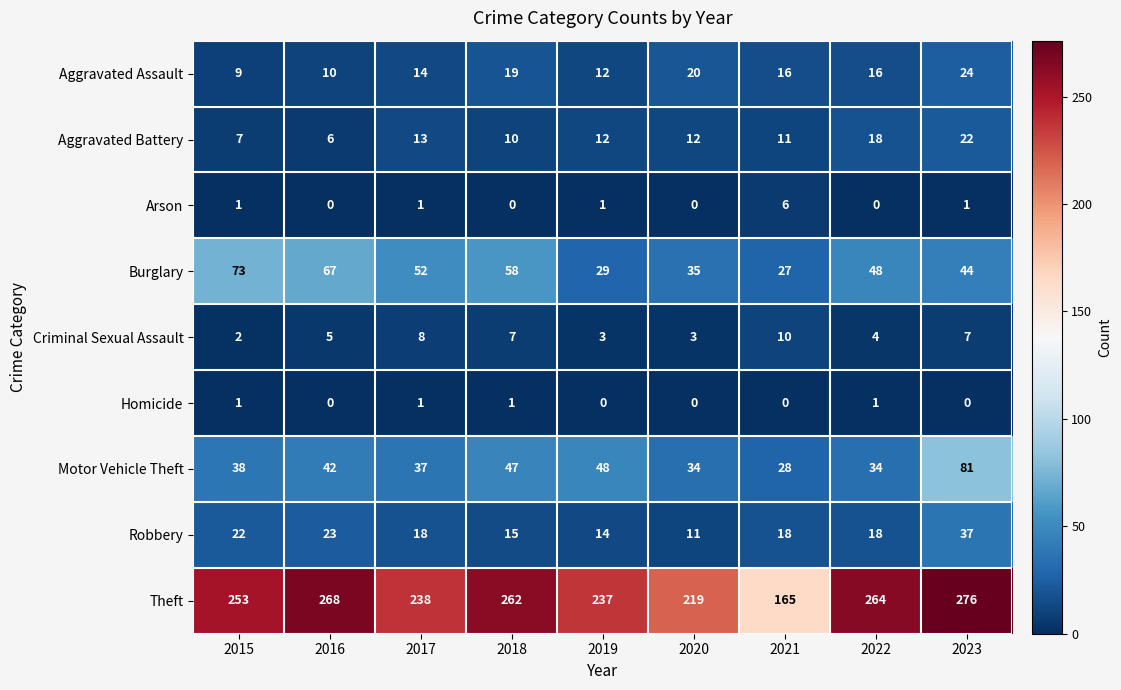

The Theft series shows 133 at 2017. True or false?

False